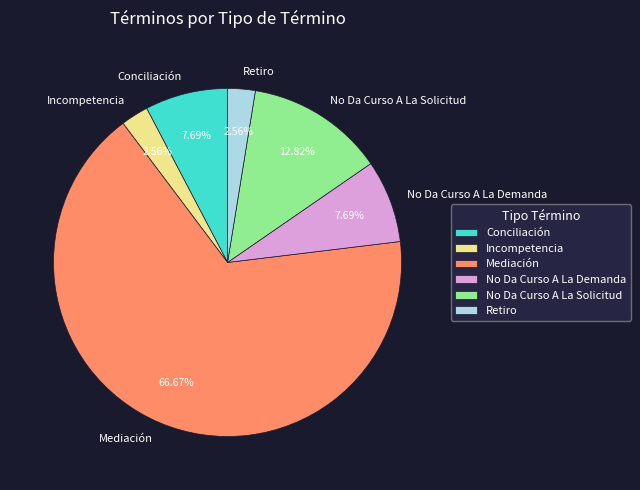

Is the sum of Mediación and No Da Curso A La Demanda greater than half?

Yes